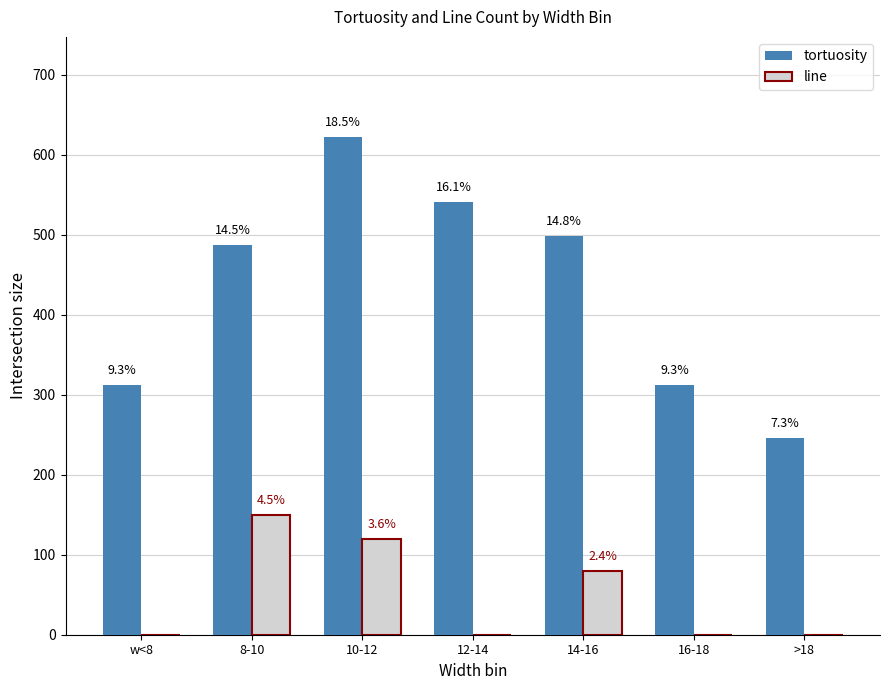

Rank the categories by tortuosity value from lowest to highest.

>18, w<8, 16-18, 8-10, 14-16, 12-14, 10-12